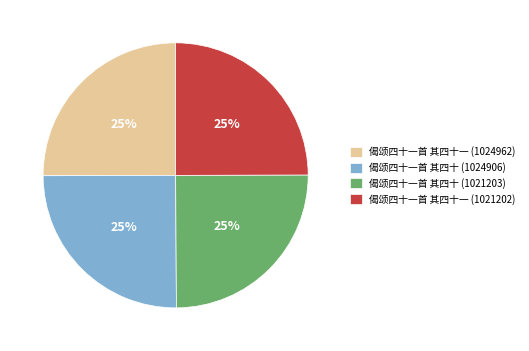

What percentage is the 偈颂四十一首 其四十 (1024906) slice, to the nearest percent?

25%